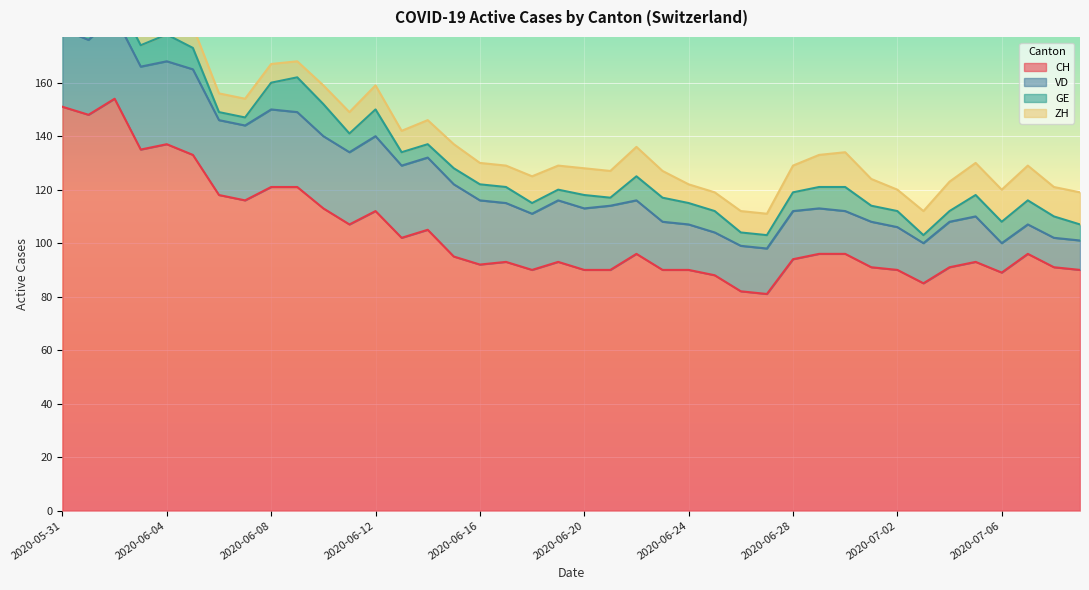

Between 2020-06-08 and 2020-06-16, which is larger?

2020-06-08